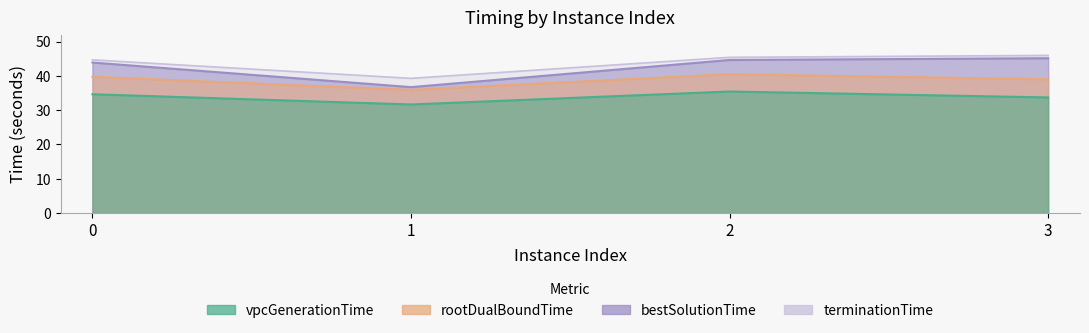

What is the difference between the highest and lowest values at 2?

10.0